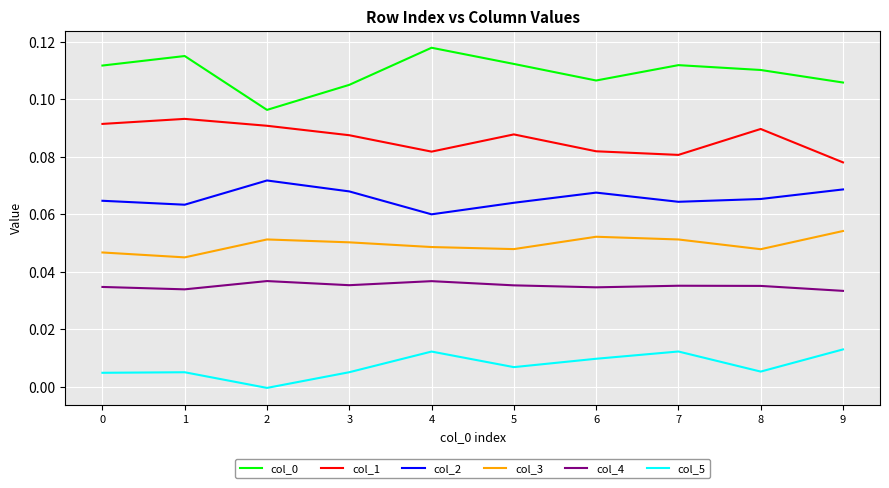

Between 1 and 9, which series saw the biggest shift?

col_1